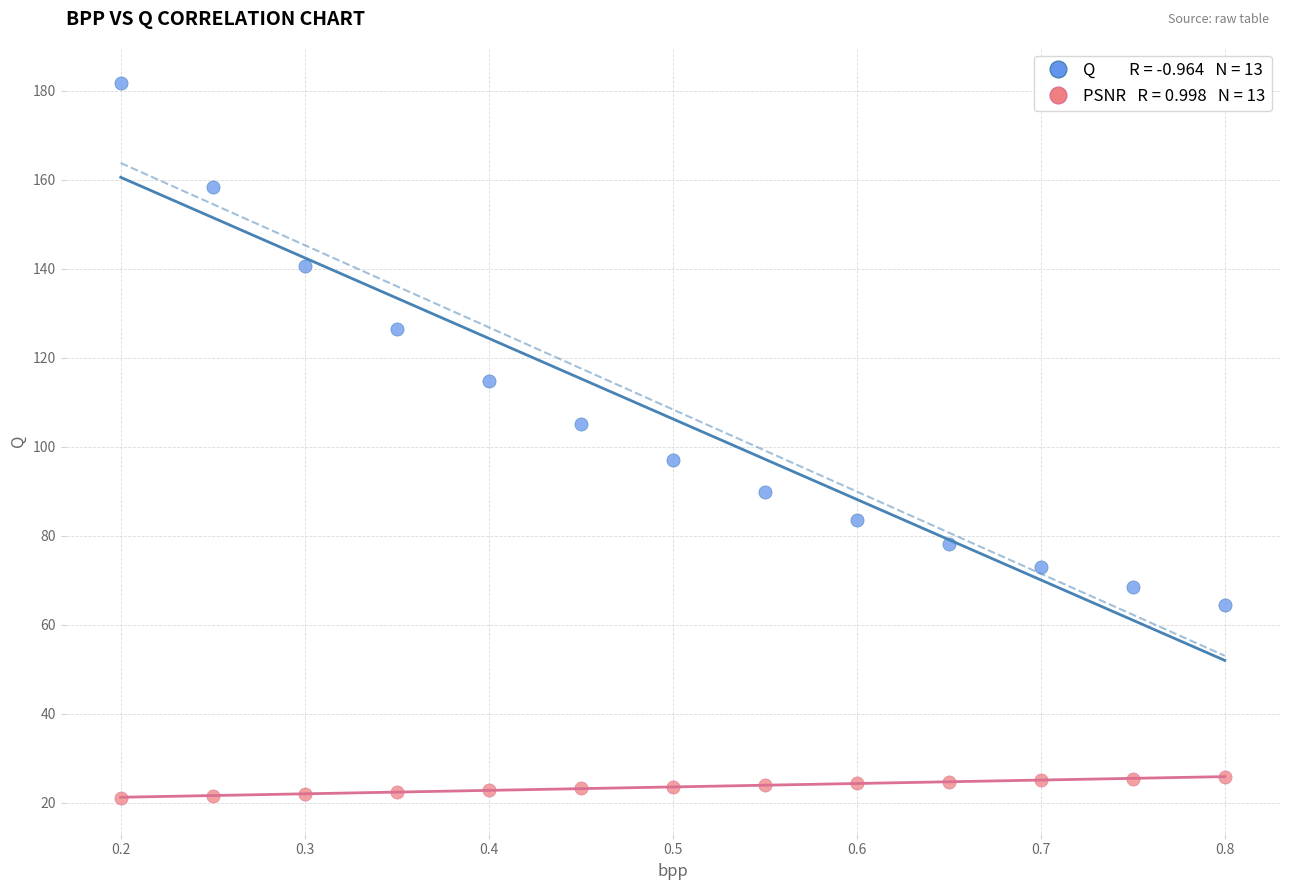

Across all data points, what is the range of X values (max minus min)?

0.6